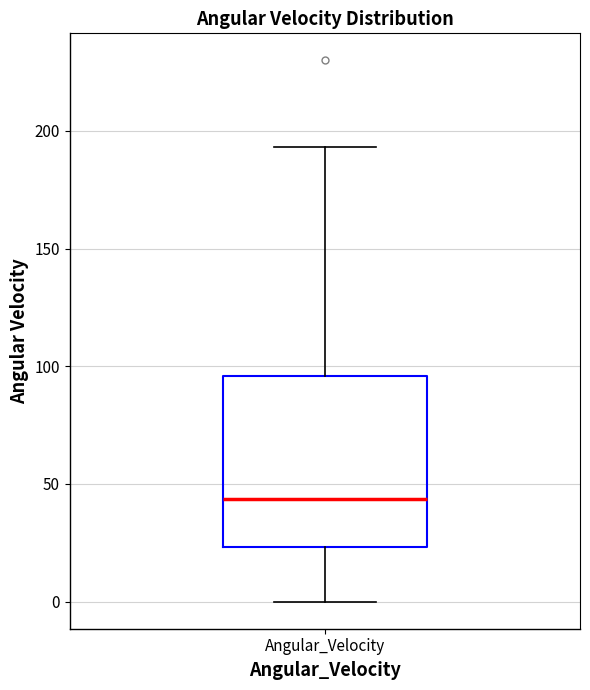

Read this box plot against the y-axis: the position of the median line, the range covered by the box, and the ends of both whiskers. The values are not printed on the chart, so give them approximately, as read against the axis.

median 45, box 25 to 95, whiskers 0 to 195